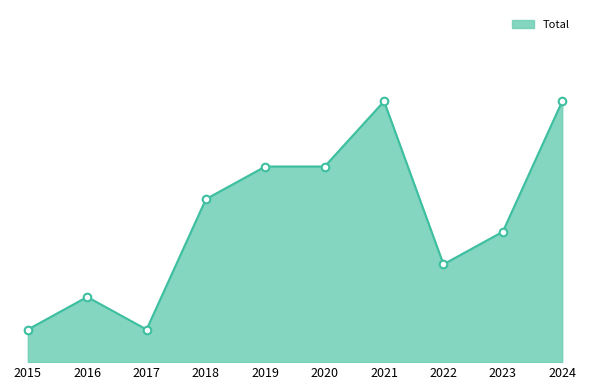

What is the ratio of the value at 2015 to the value at 2023?

0.2